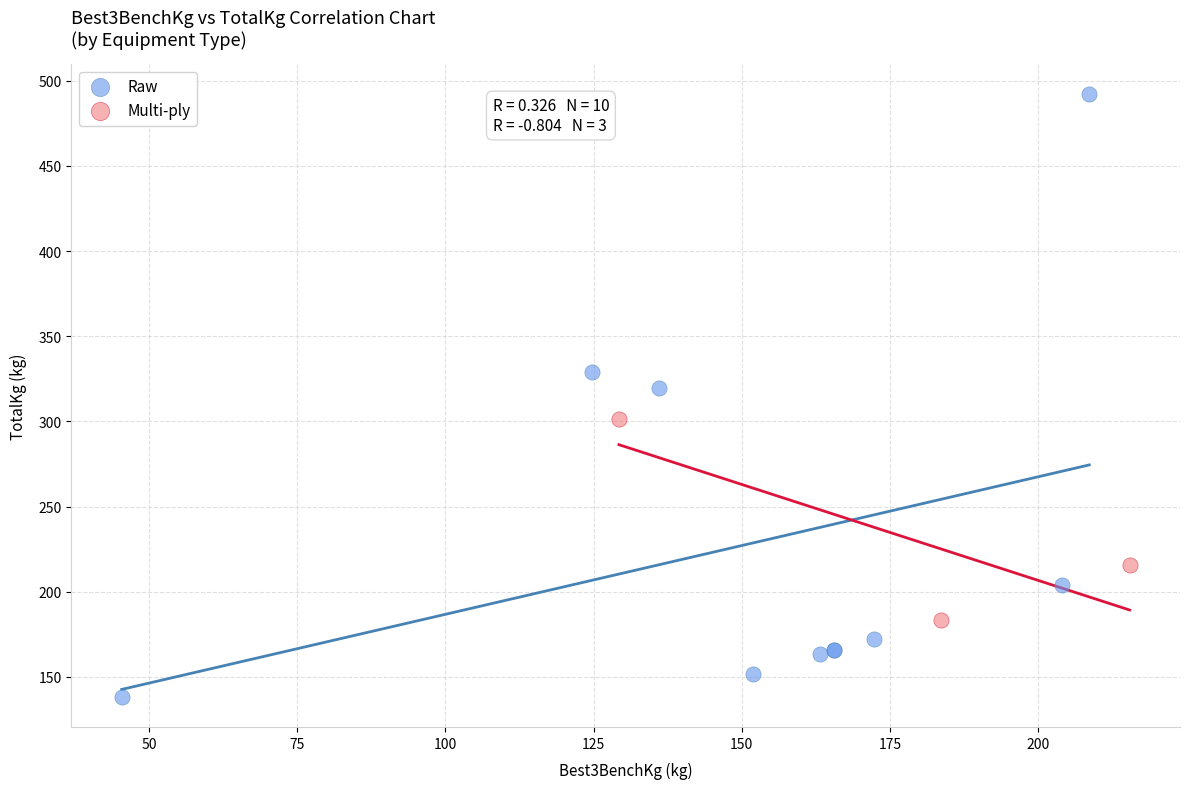

Which series reaches the minimum Y coordinate?

Raw